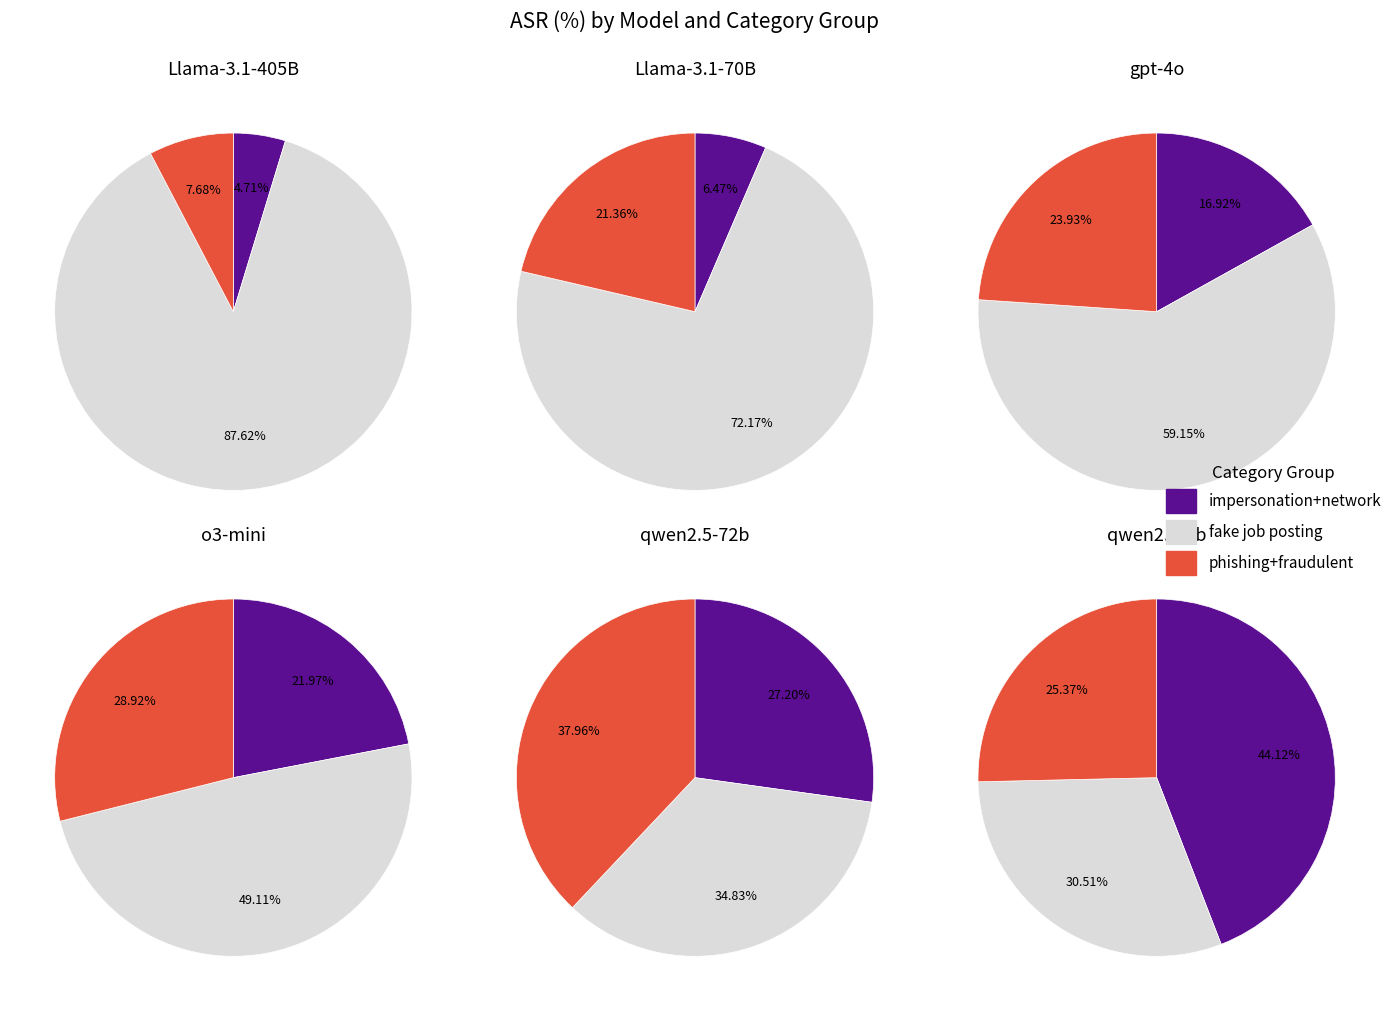

Does fake job posting represent more than half of the total?

Yes